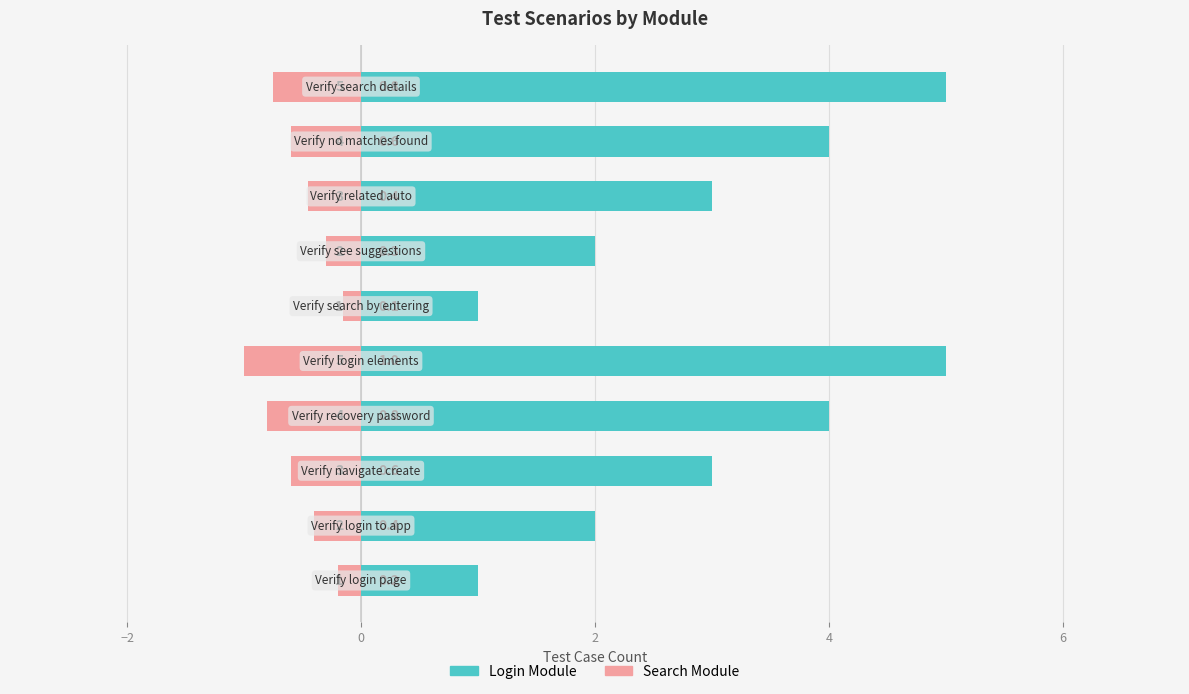

How many groups of bars are there?

10